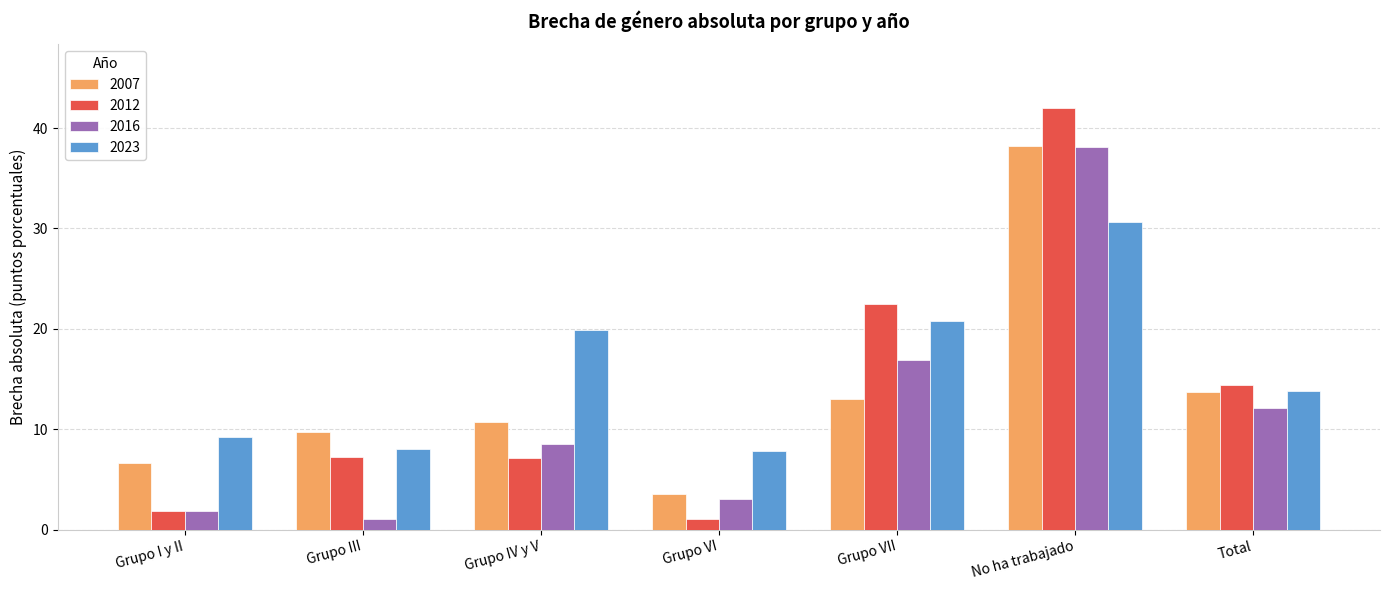

What is the sum of all 2012 values?

96.1